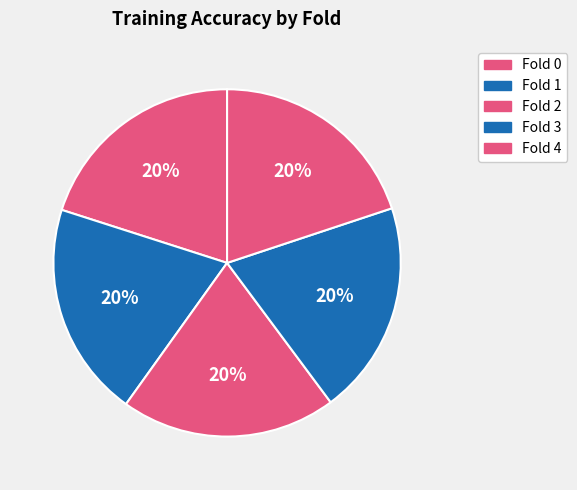

Count the number of slices in the pie.

5